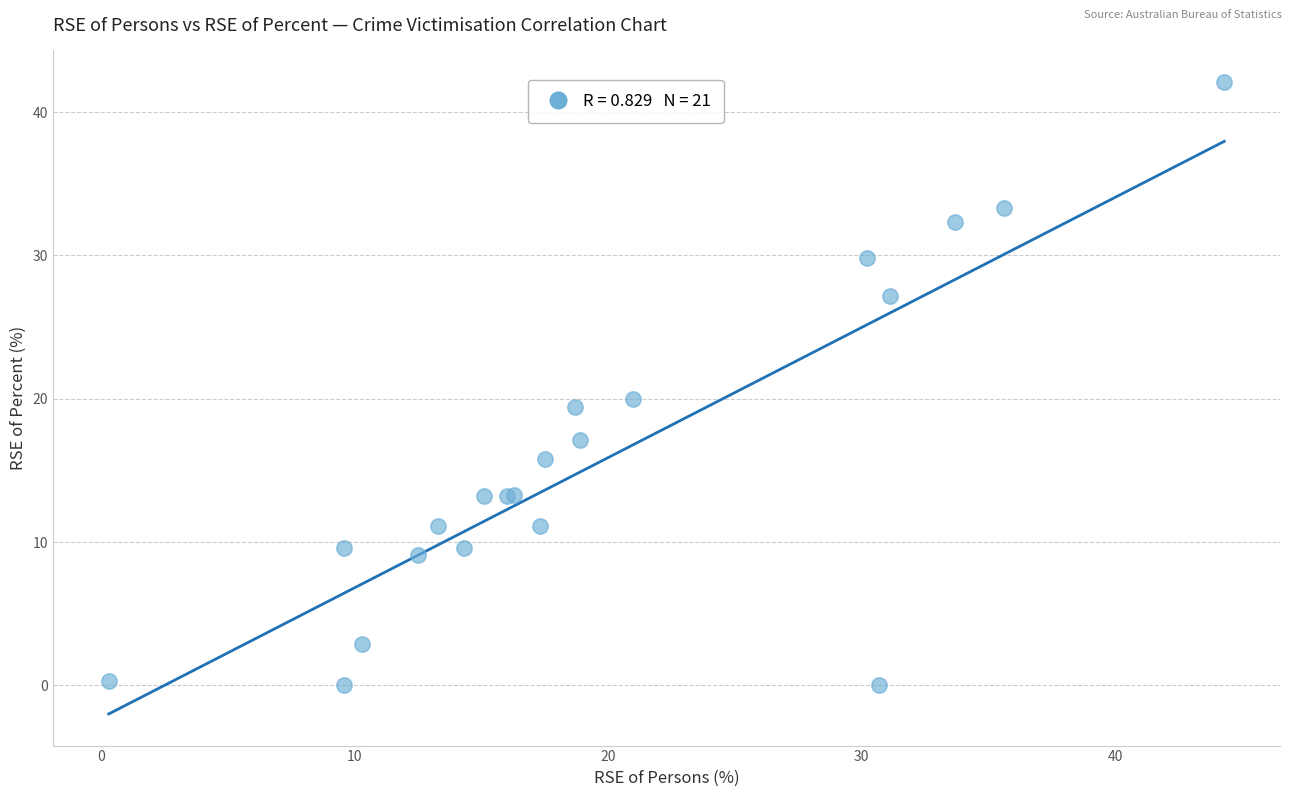

What Y value in the scatter plot is closest to 21?

20.0